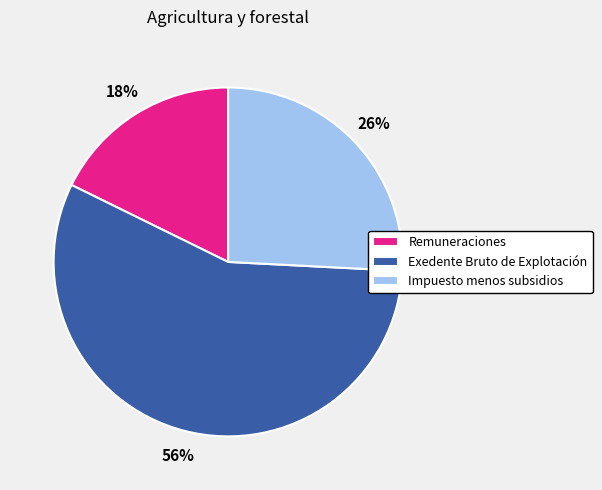

Between Remuneraciones and Impuesto menos subsidios, which is larger?

Impuesto menos subsidios